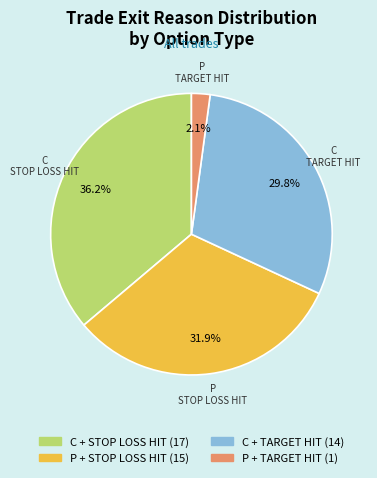

Is there any slice that represents more than half of the pie?

No